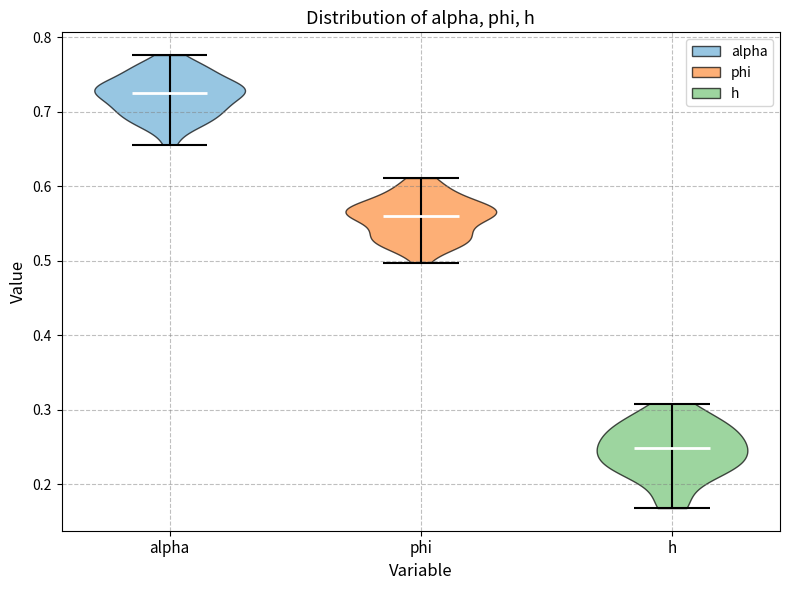

Reading left to right, read every violin against the y-axis: where its median line is, and the lowest and highest points it reaches. The values are not printed on the chart, so give them approximately, as read against the axis.

alpha: median line 0.73, lowest point 0.66, highest point 0.78
phi: median line 0.56, lowest point 0.50, highest point 0.61
h: median line 0.25, lowest point 0.17, highest point 0.31